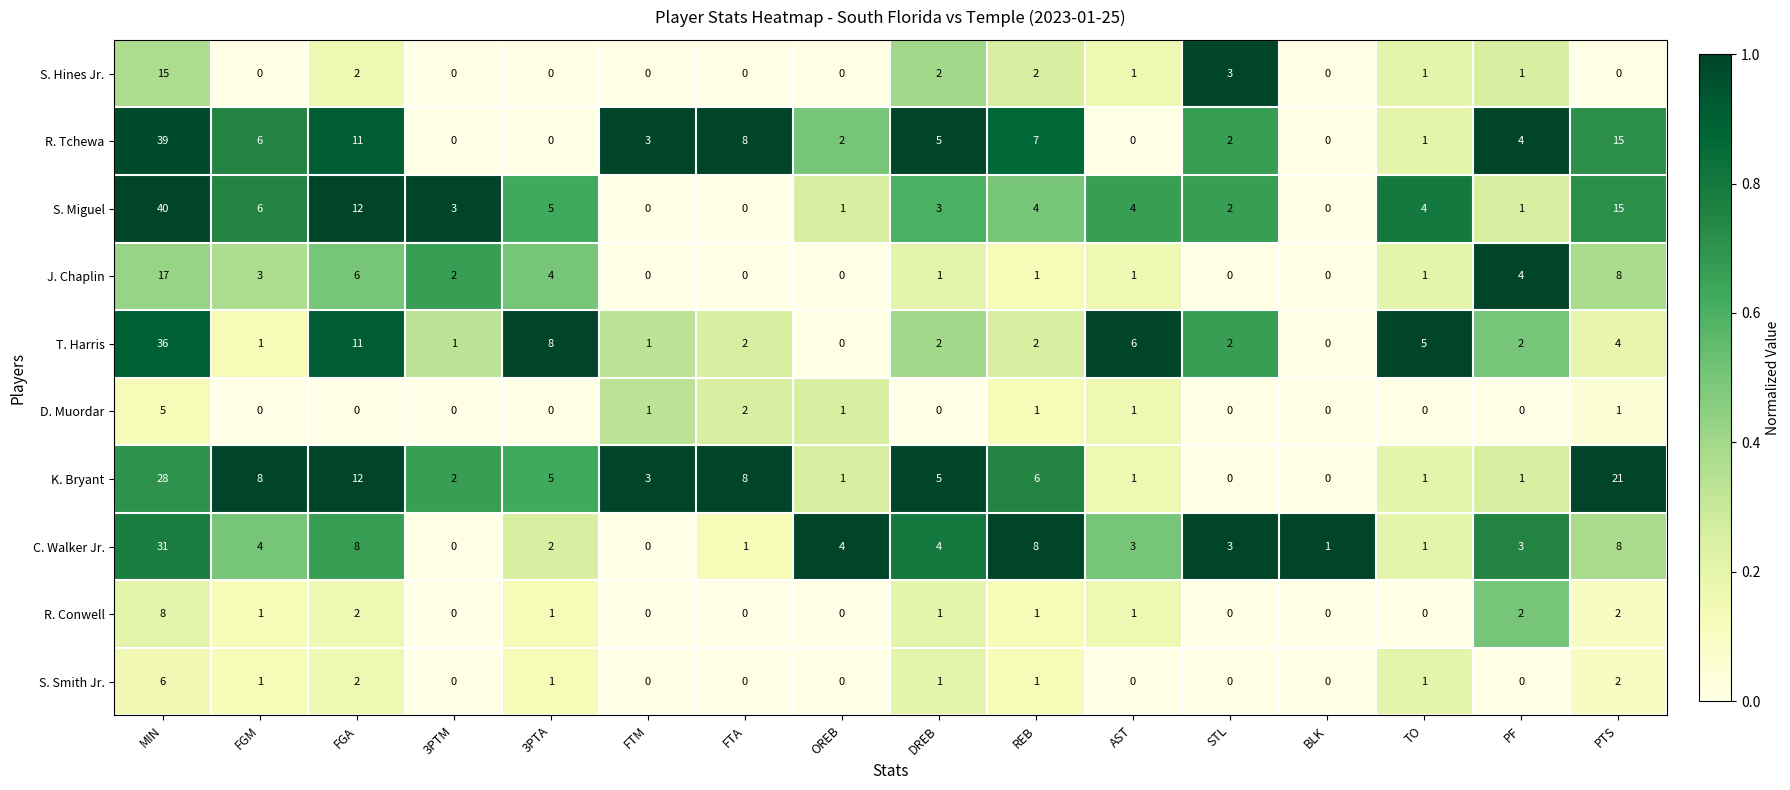

What is the difference between the second highest and second lowest values in the C. Walker Jr. series?

8